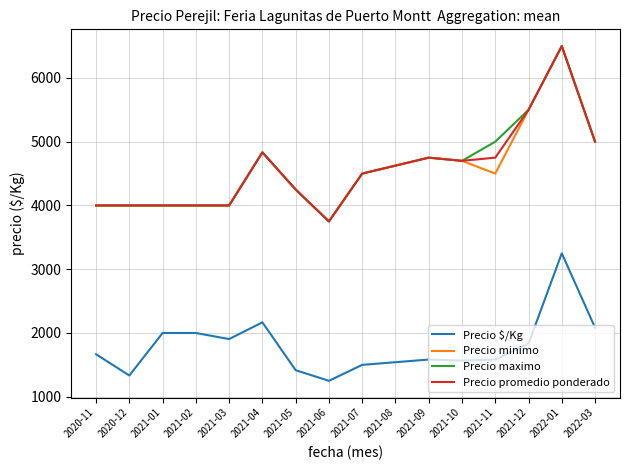

What is the difference between the maximum and minimum values in the Precio promedio ponderado series?

2750.0